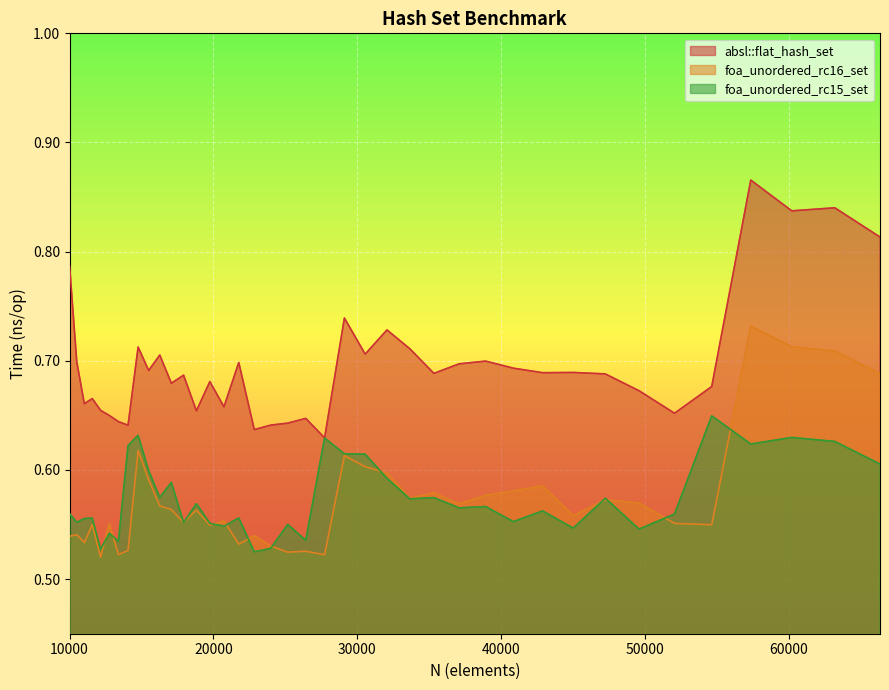

At which category does the chart reach its minimum across all series?

12154